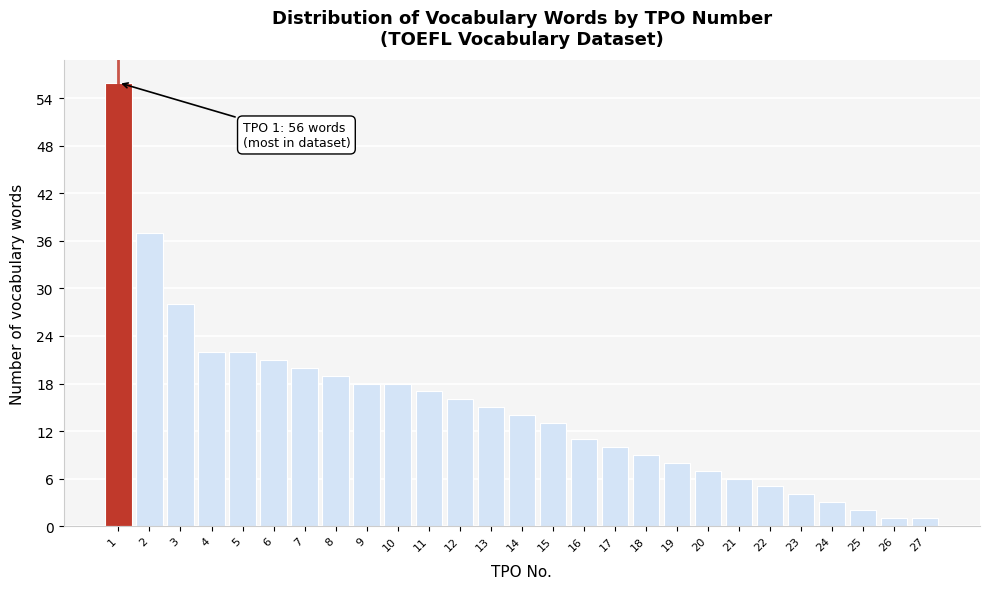

Reading right to left, transcribe all the data shown in this chart.

27=1	26=1	25=2	24=3	23=4	22=5	21=6	20=7	19=8	18=9	17=10	16=11	15=13	14=14	13=15	12=16	11=17	10=18	9=18	8=19	7=20	6=21	5=22	4=22	3=28	2=37	1=56